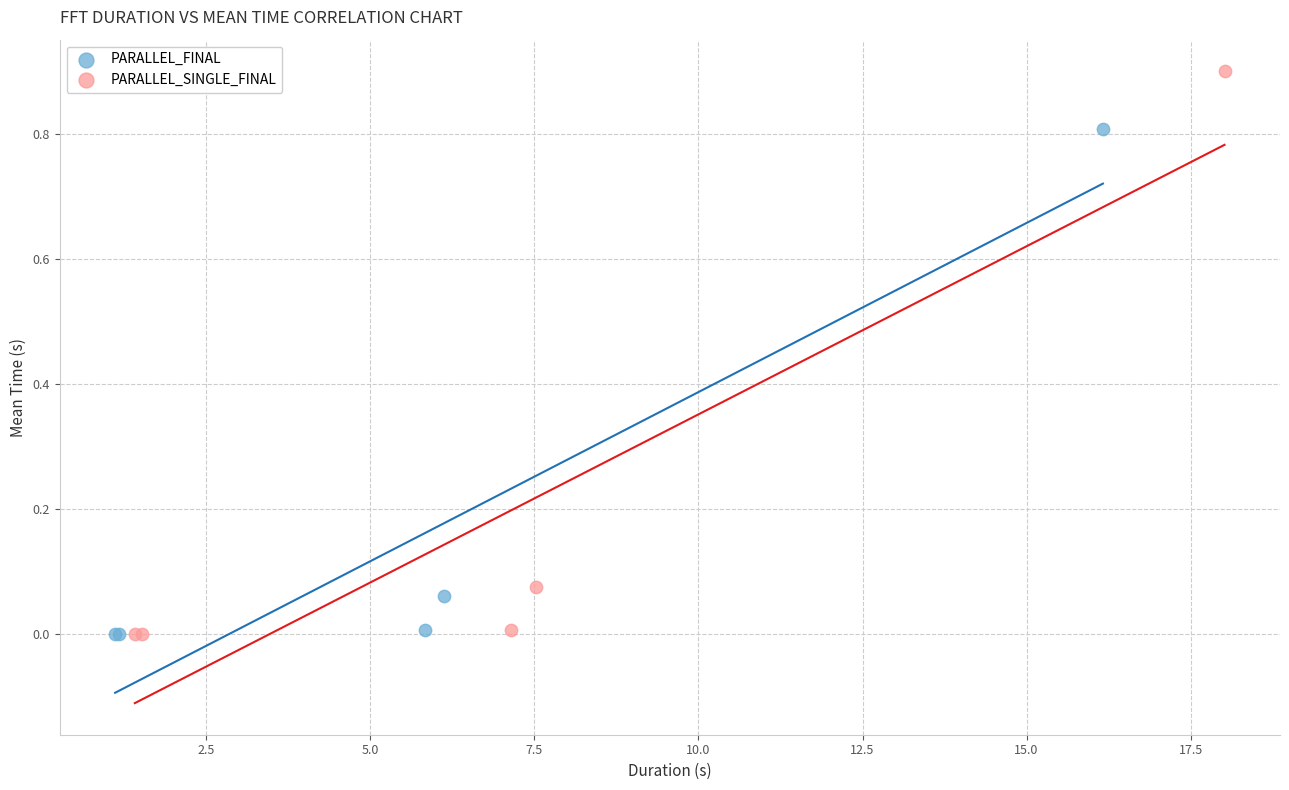

Which series reaches the maximum Y coordinate?

PARALLEL_SINGLE_FINAL